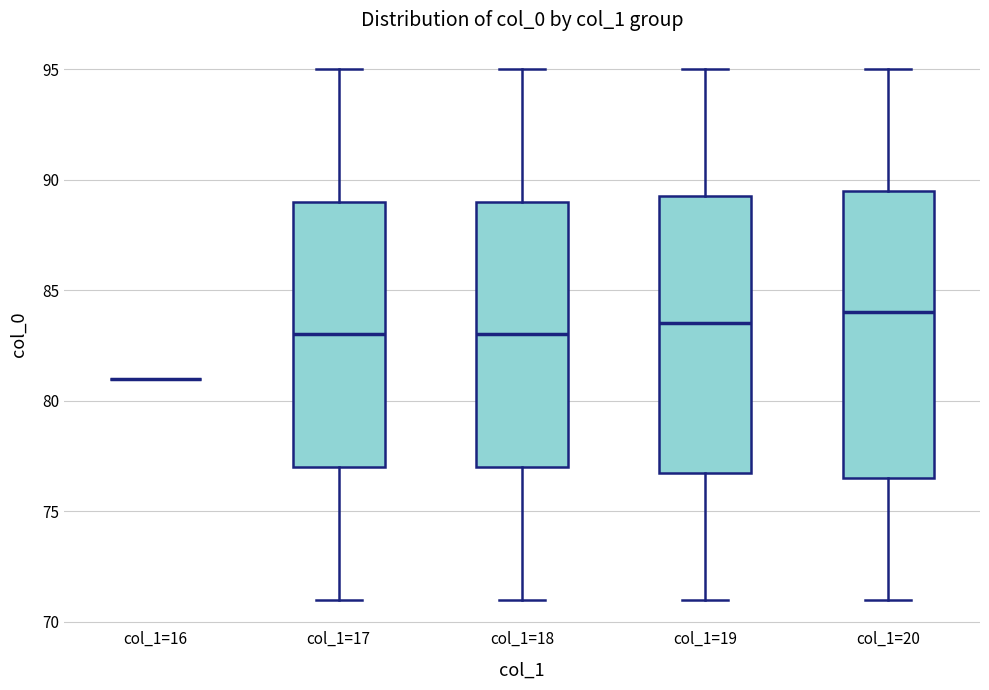

Reading left to right, read every box against the y-axis: the position of its median line, the range the box covers, and the ends of its whiskers. The values are not printed on the chart, so give them approximately, as read against the axis.

col_1=16: box collapsed to a line at 81.0, whiskers 81.0 to 81.0
col_1=17: median 83.0, box 77.0 to 89.0, whiskers 71.0 to 95.0
col_1=18: median 83.0, box 77.0 to 89.0, whiskers 71.0 to 95.0
col_1=19: median 83.5, box 77.0 to 89.5, whiskers 71.0 to 95.0
col_1=20: median 84.0, box 76.5 to 89.5, whiskers 71.0 to 95.0